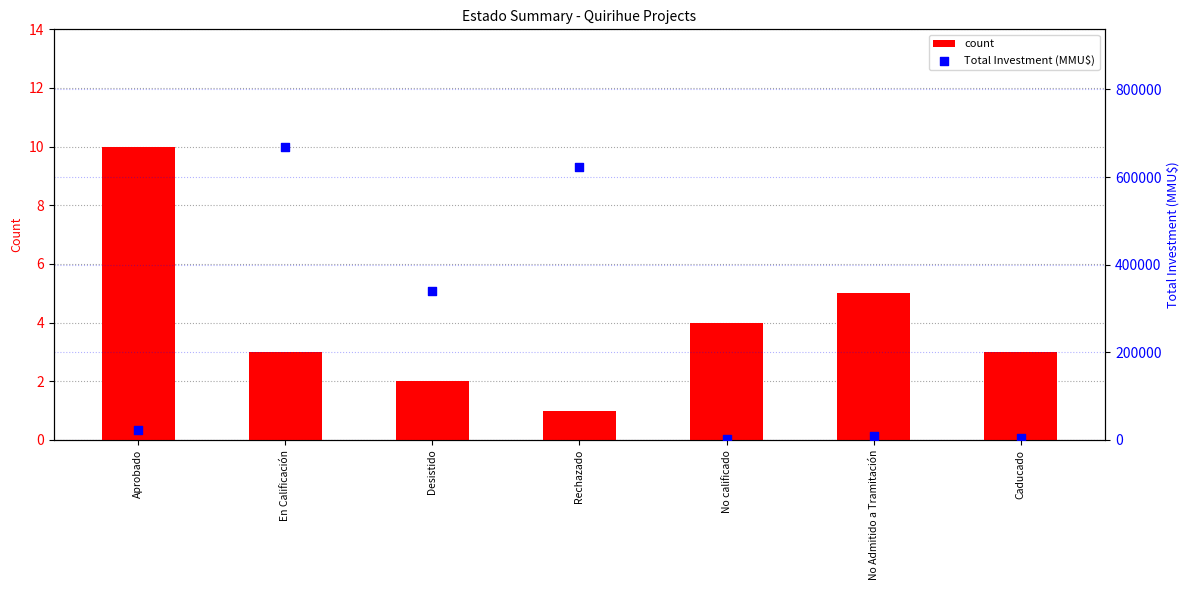

Which series has the largest total across all categories?

Total Investment (MMU$)